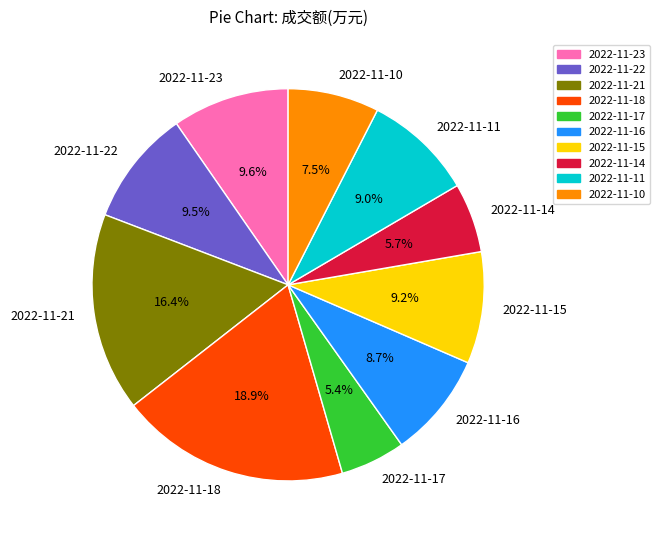

Which slice is the largest?

2022-11-18